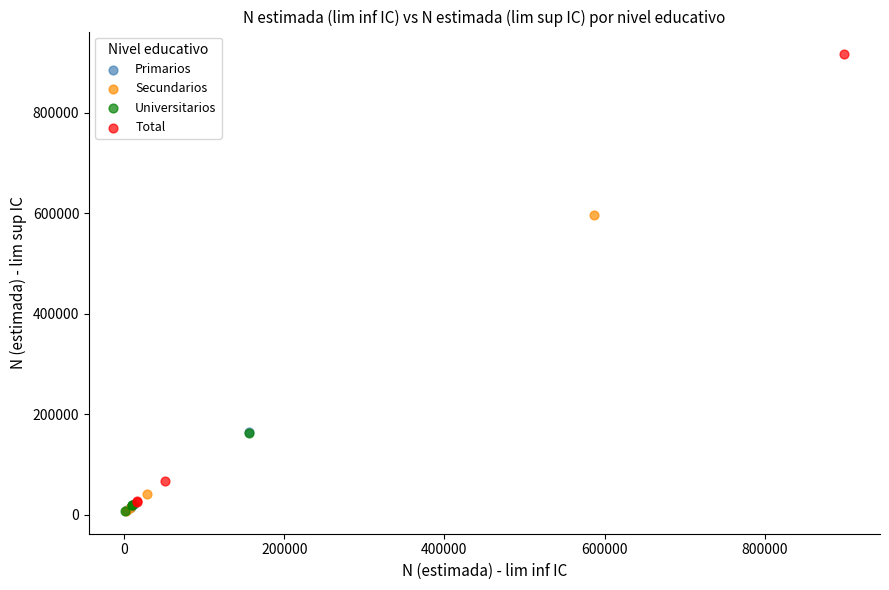

Which series reaches the maximum Y coordinate?

Total